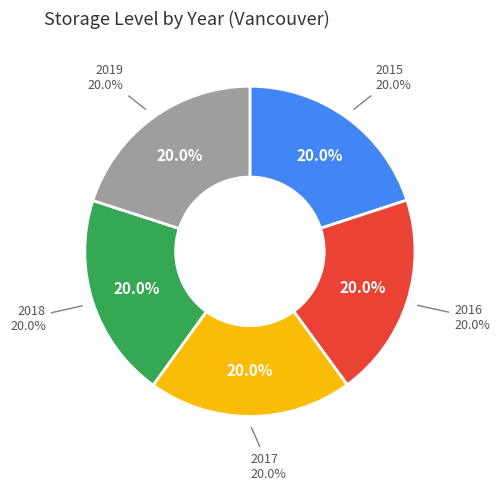

Count the number of slices in the pie.

5